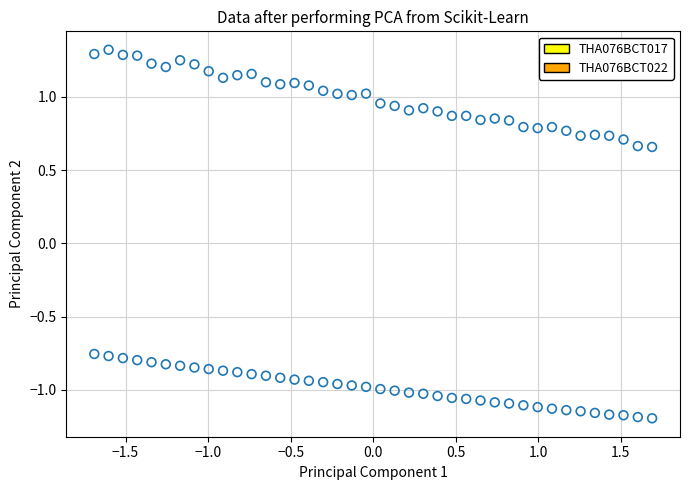

Across all data points, what is the range of Y values (max minus min)?

2.5